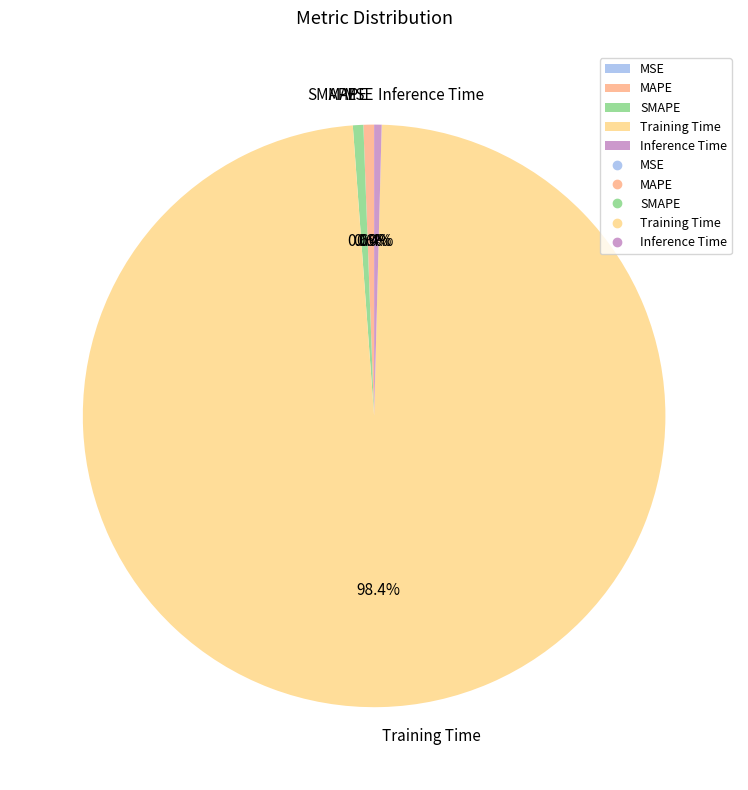

What is the largest slice in the pie chart?

Training Time